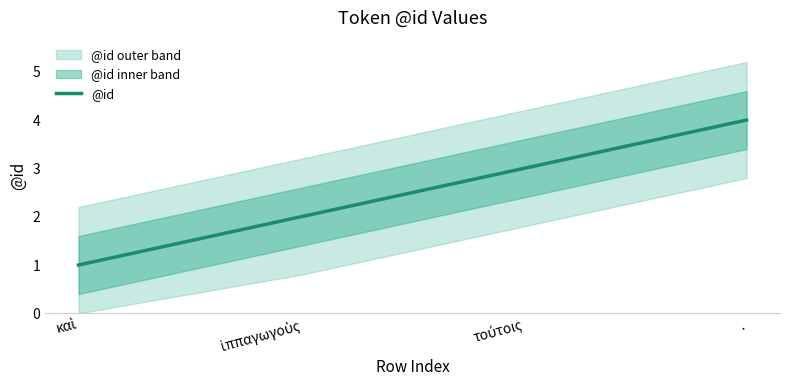

Reading right to left, list all the values displayed in this chart.

.=4	τούτοις=3	ἱππαγωγοὺς=2	καὶ=1